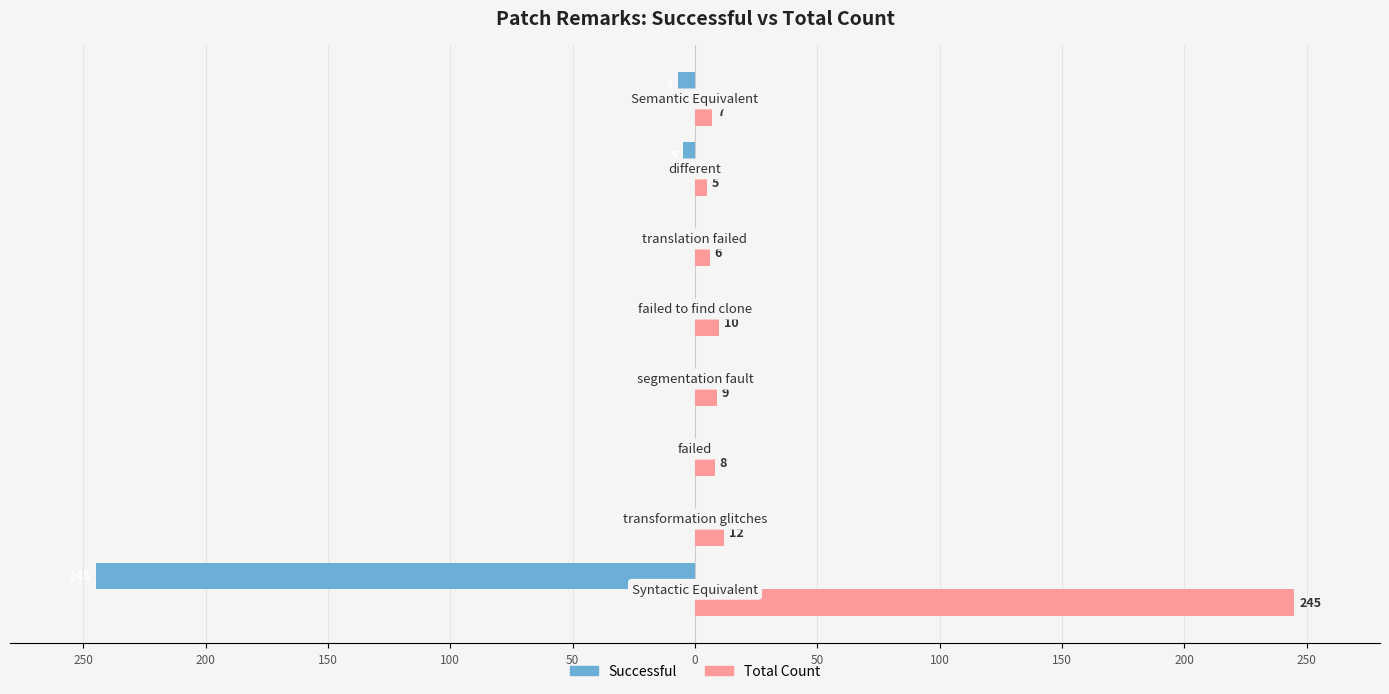

What are all the series names shown in the legend?

Successful, Total Count